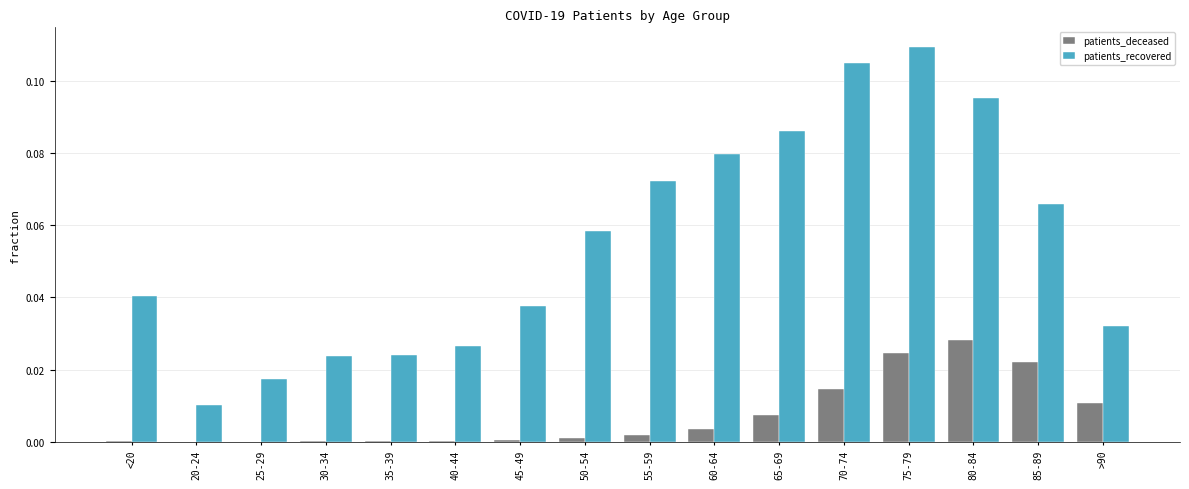

How many groups of bars are there?

16